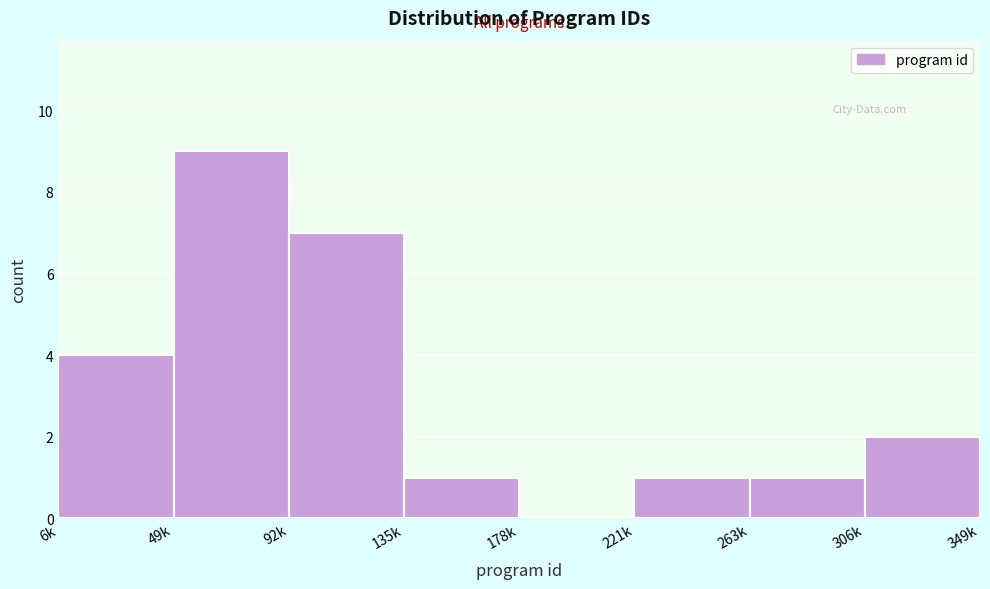

Reading right to left, what are all the values shown in this chart?

306k=2	263k=1	221k=1	178k=0	135k=1	92k=7	49k=9	6k=4